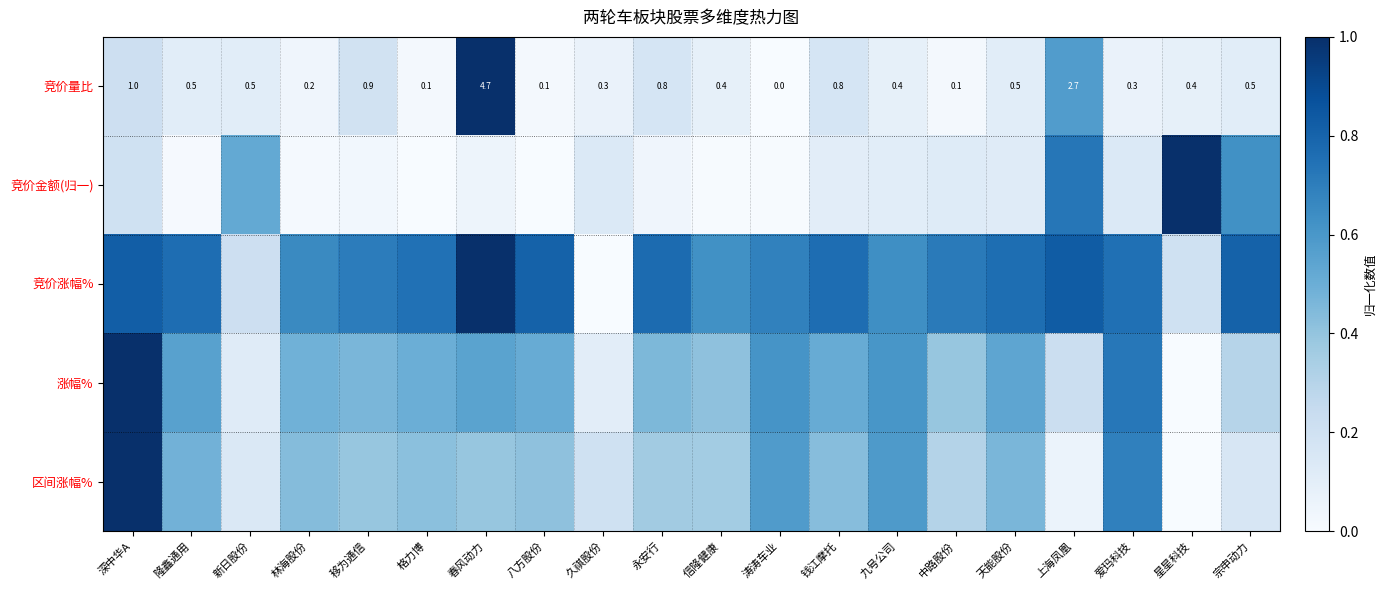

Where is 竞价量比 nearest to the value 2?

上海凤凰